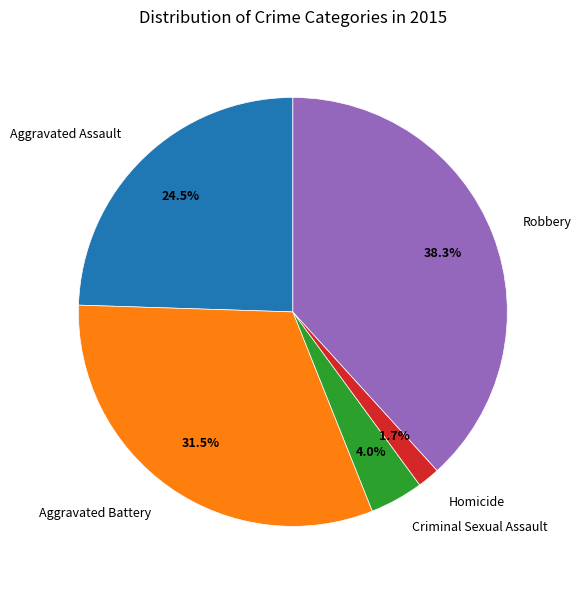

What is the ratio of the value at Aggravated Assault to the value at Robbery?

0.6